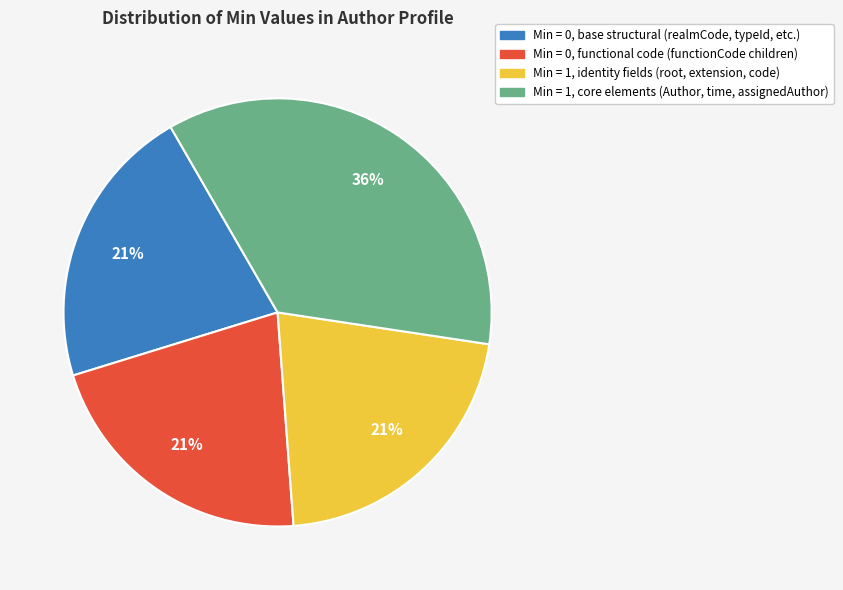

How many slices are in this pie chart?

4